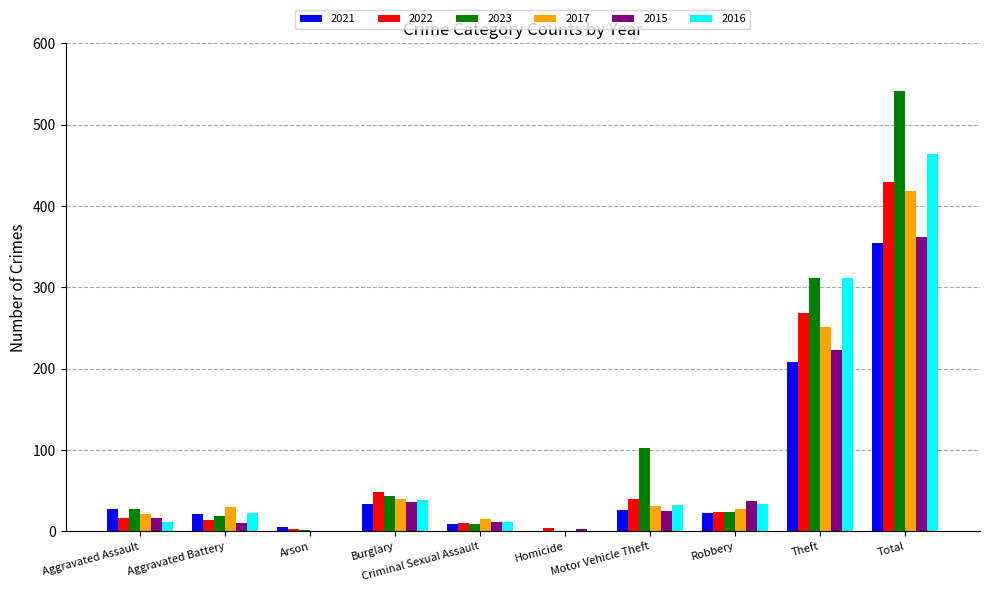

What is the sum of all 2016 values?

928